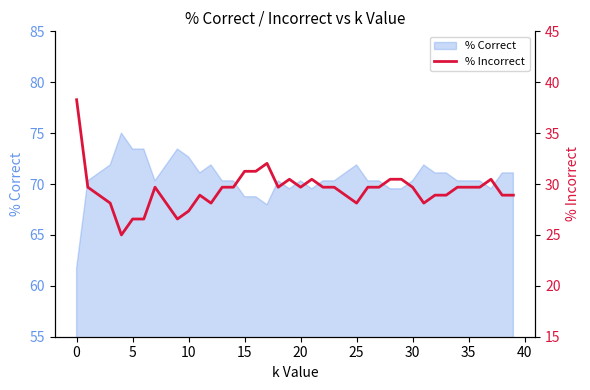

What is the label of the 30th point from the left?

29